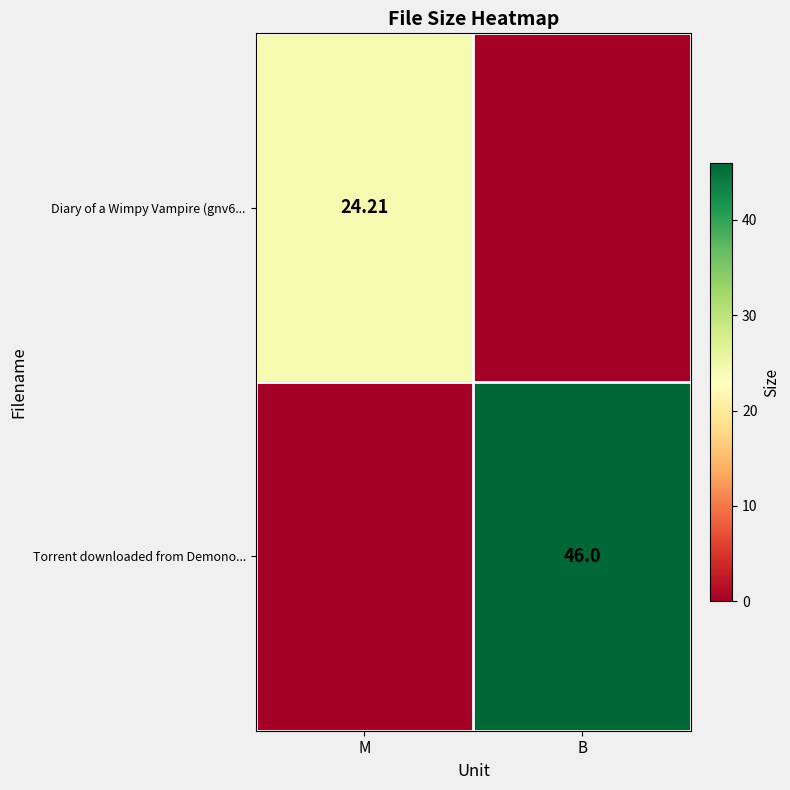

Is the value of Torrent downloaded from Demono... at B greater than the value of Diary of a Wimpy Vampire (gnv6... at M?

Yes